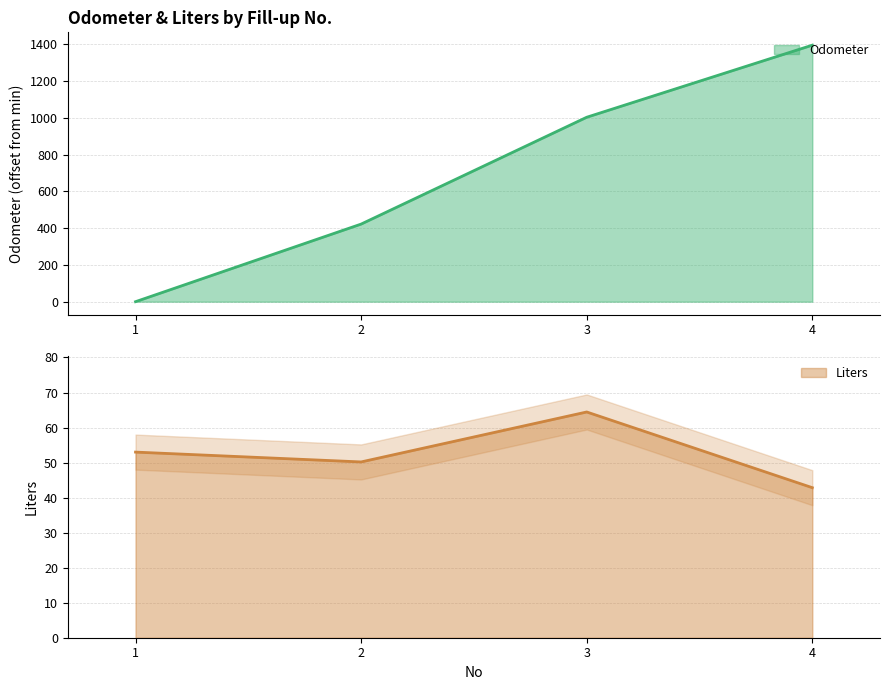

What is the difference between the highest and lowest values at 3?

938.6